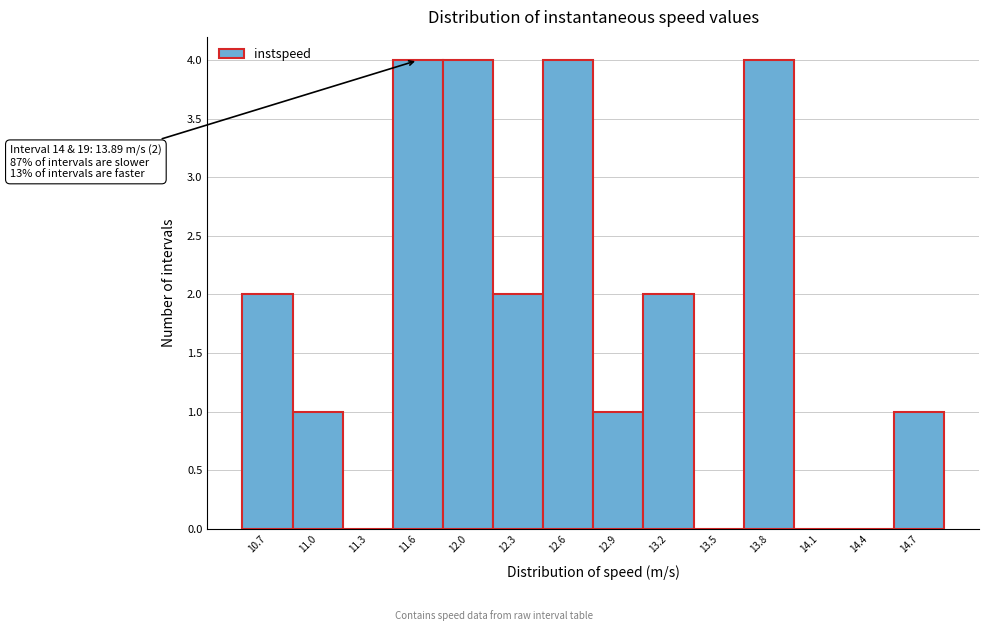

Reading left to right, list all the values displayed in this chart.

10.7=2	11.0=1	11.3=0	11.6=4	12.0=4	12.3=2	12.6=4	12.9=1	13.2=2	13.5=0	13.8=4	14.1=0	14.4=0	14.7=1